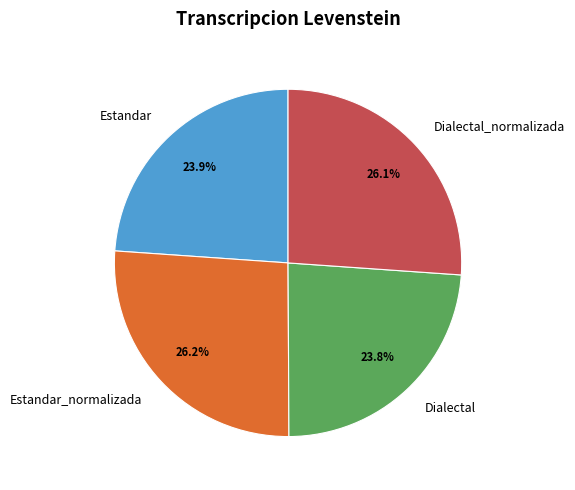

True or false: Estandar accounts for 24% of the total.

True